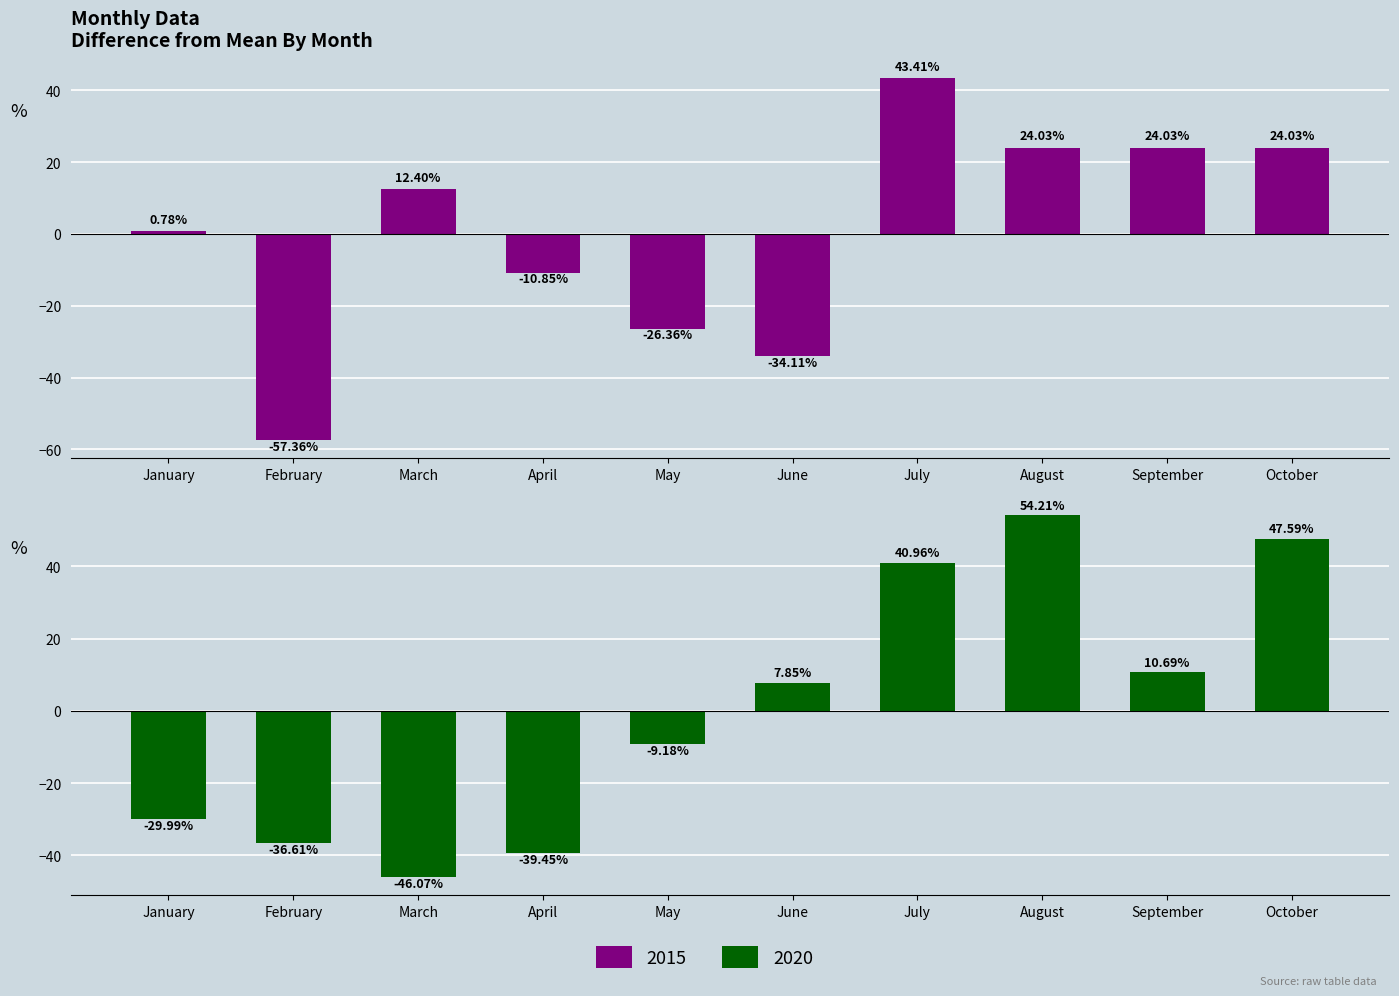

At which category is the sum across all series the highest?

July